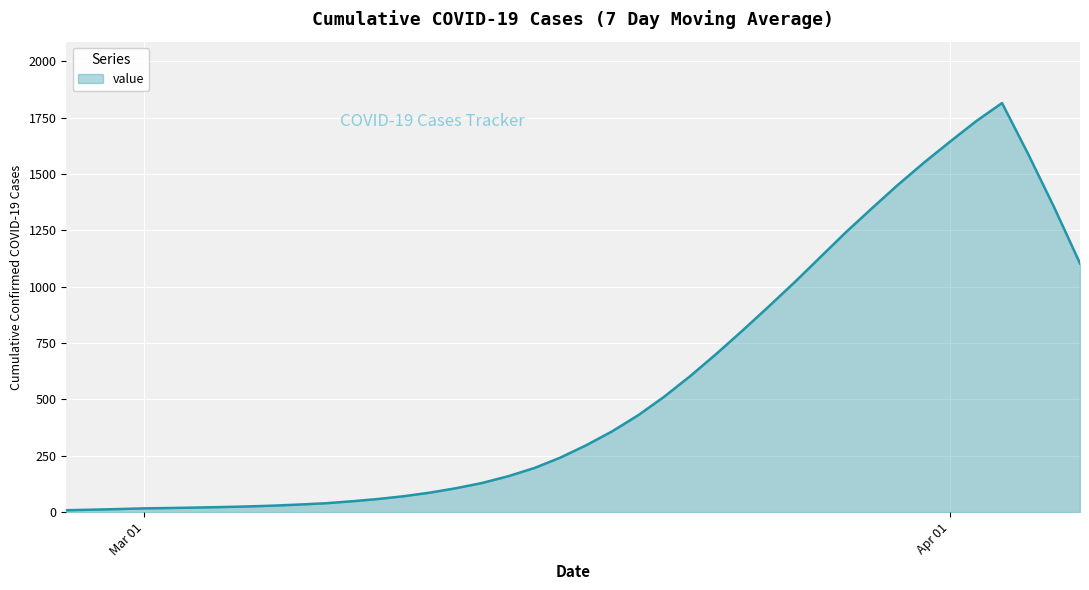

What is the greatest value displayed?

1815.7